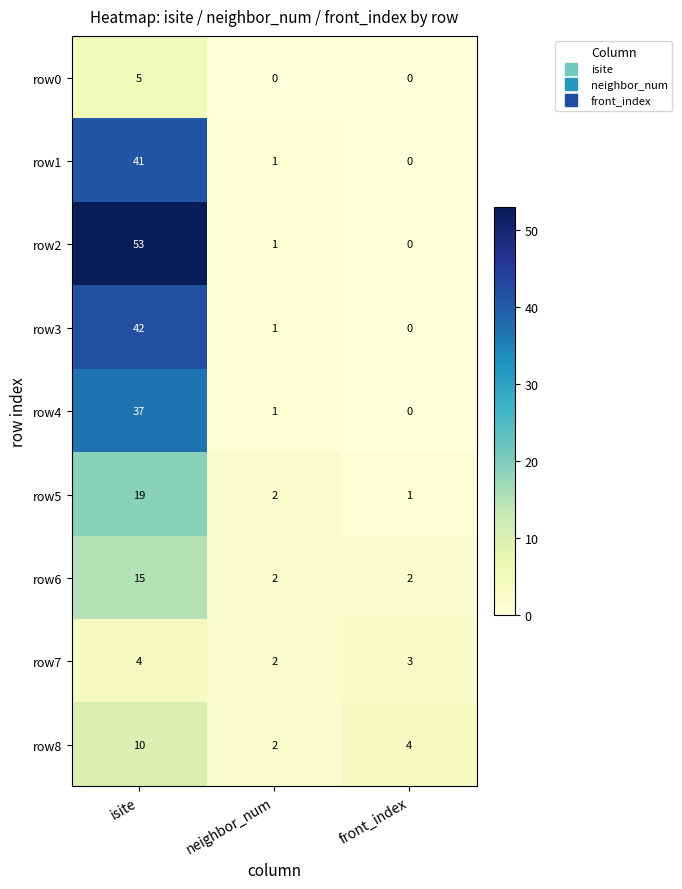

Where does the row8 series first go above 4?

isite